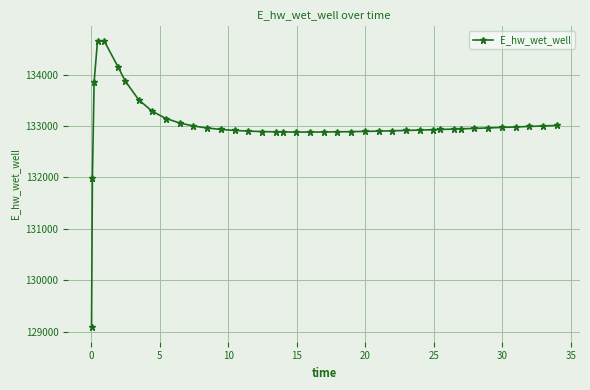

What is the value of the 35th point from the left?

132964.0